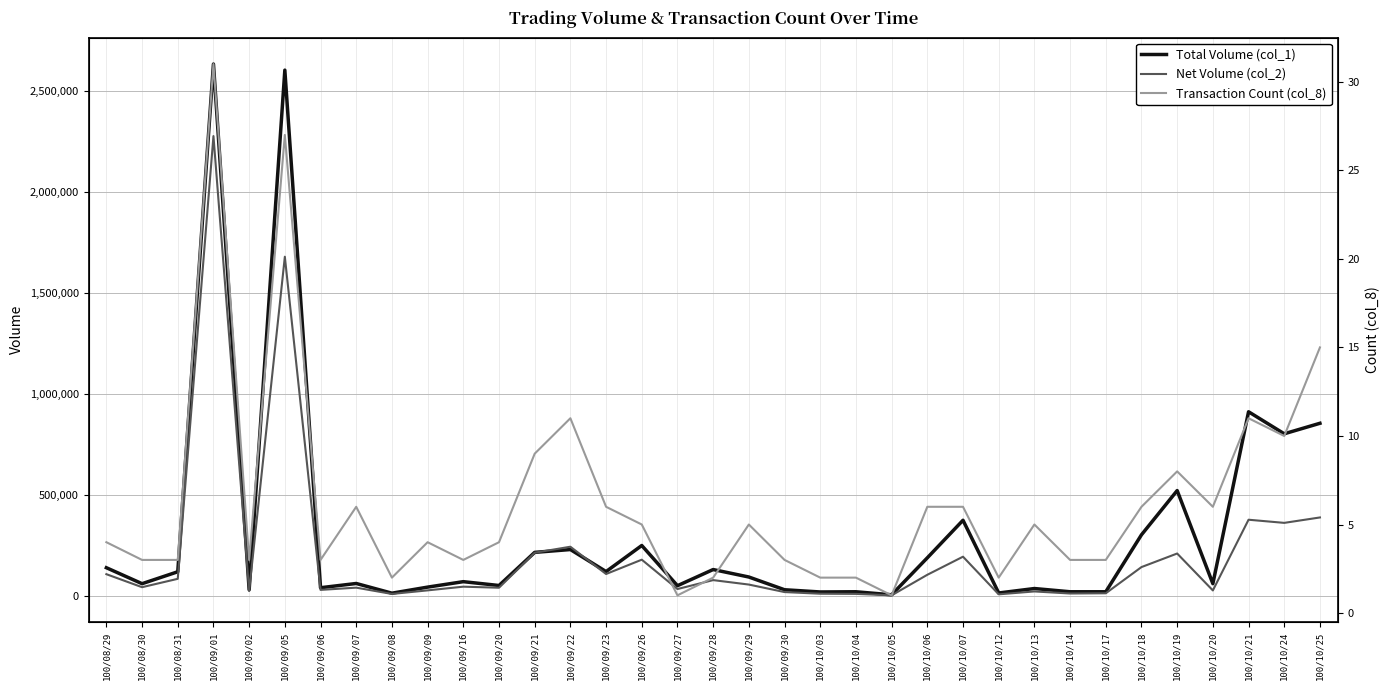

Which series has the widest spread of values?

Total Volume (col_1)